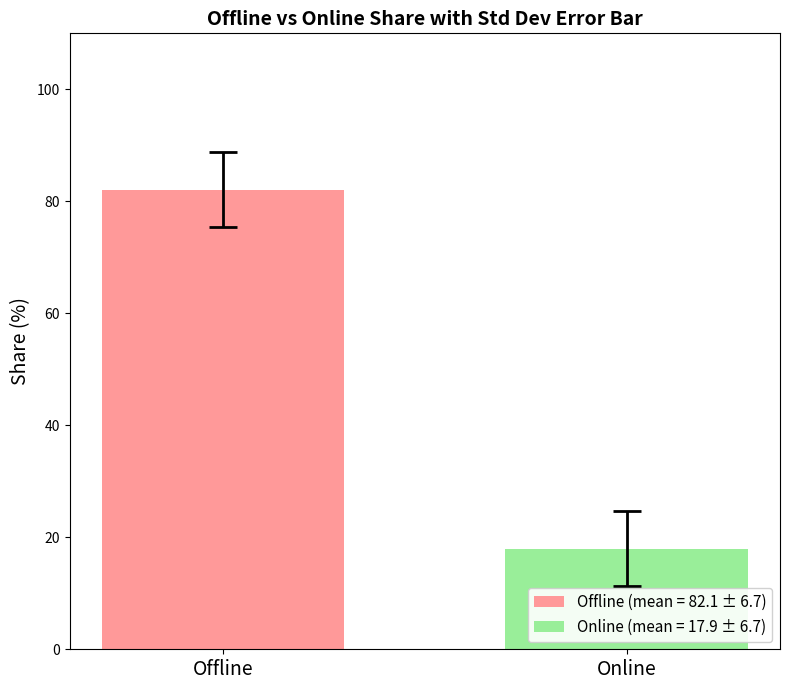

Which series has the largest range (max minus min)?

Offline (mean = 82.1 ± 6.7)